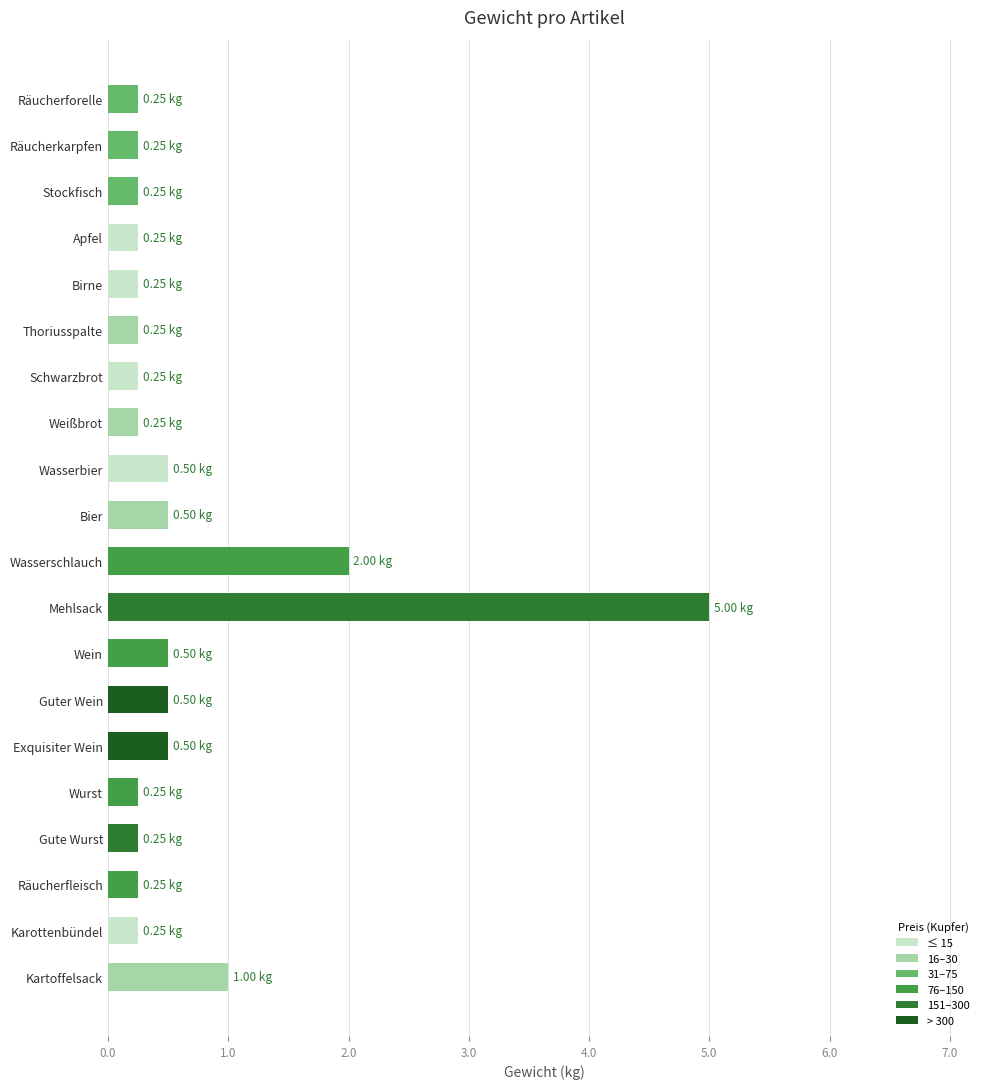

What is the difference between the maximum and second lowest values?

4.8